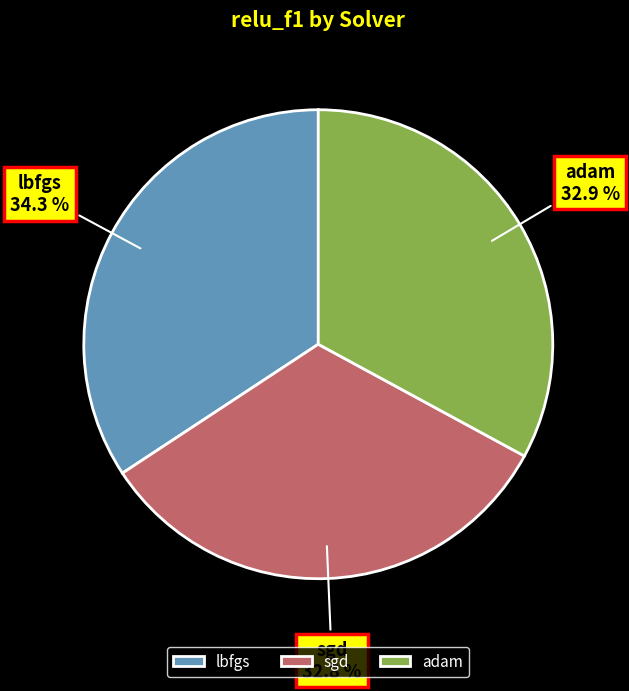

Combined, do sgd and lbfgs account for over 50%?

Yes